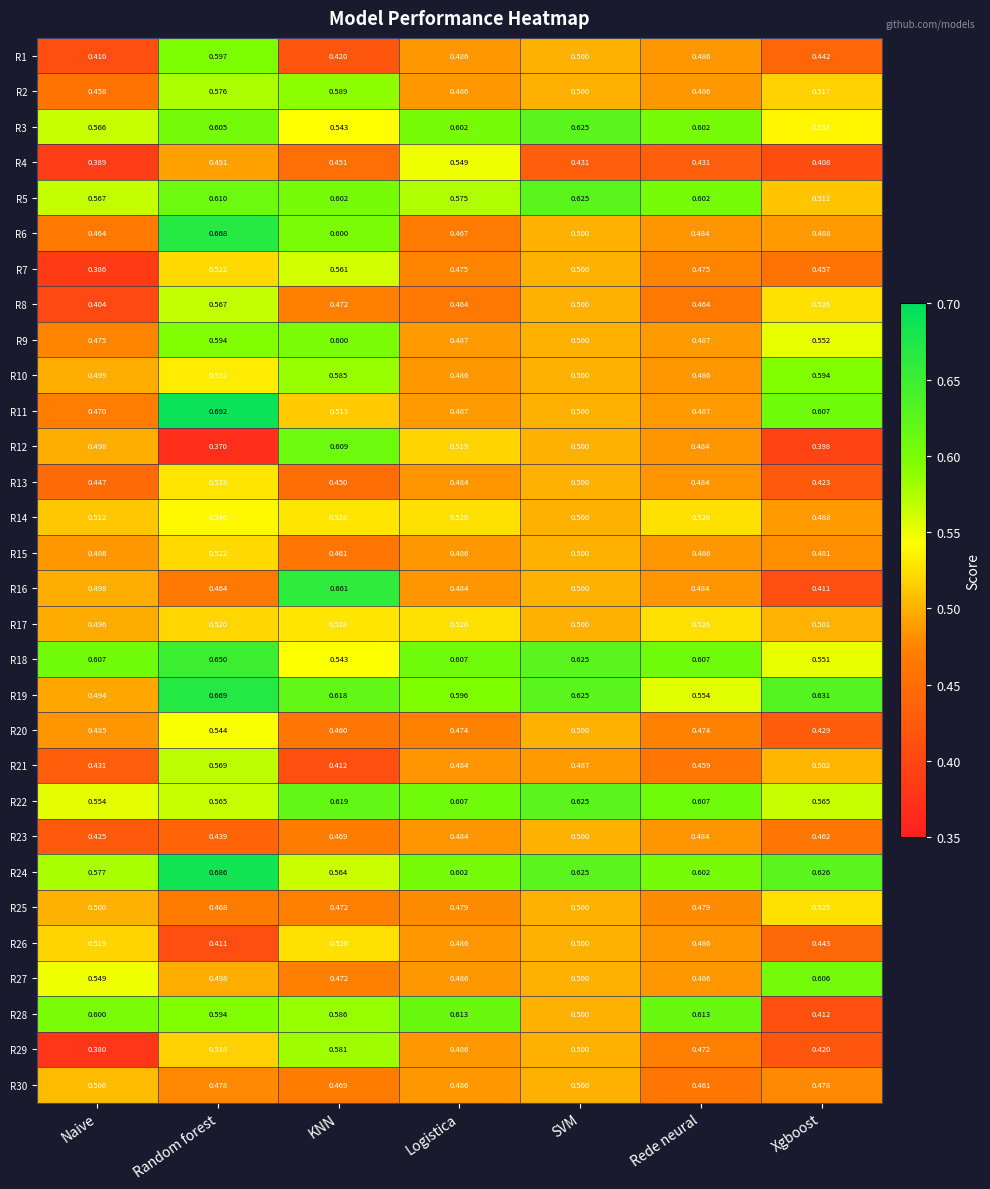

At which label is R6 closest to 0?

Naive